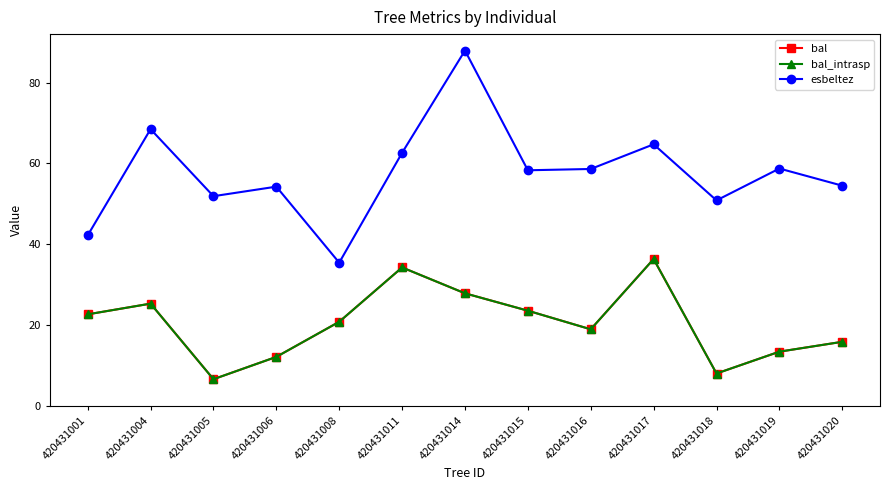

True or false: bal has more than 2 interior local peaks.

True